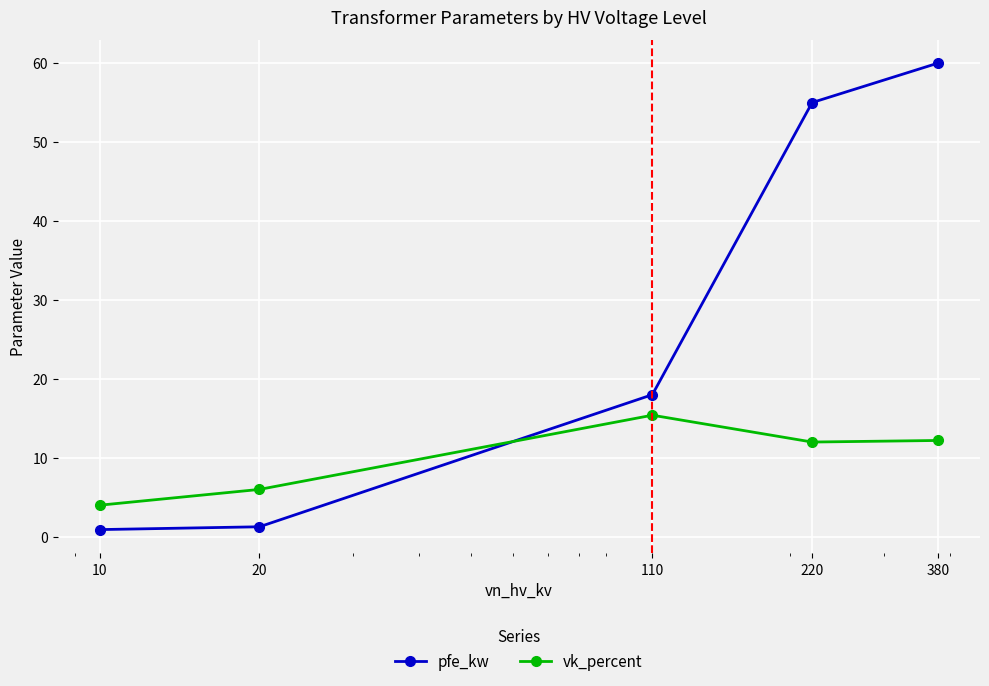

Which series has the largest total across all categories?

pfe_kw